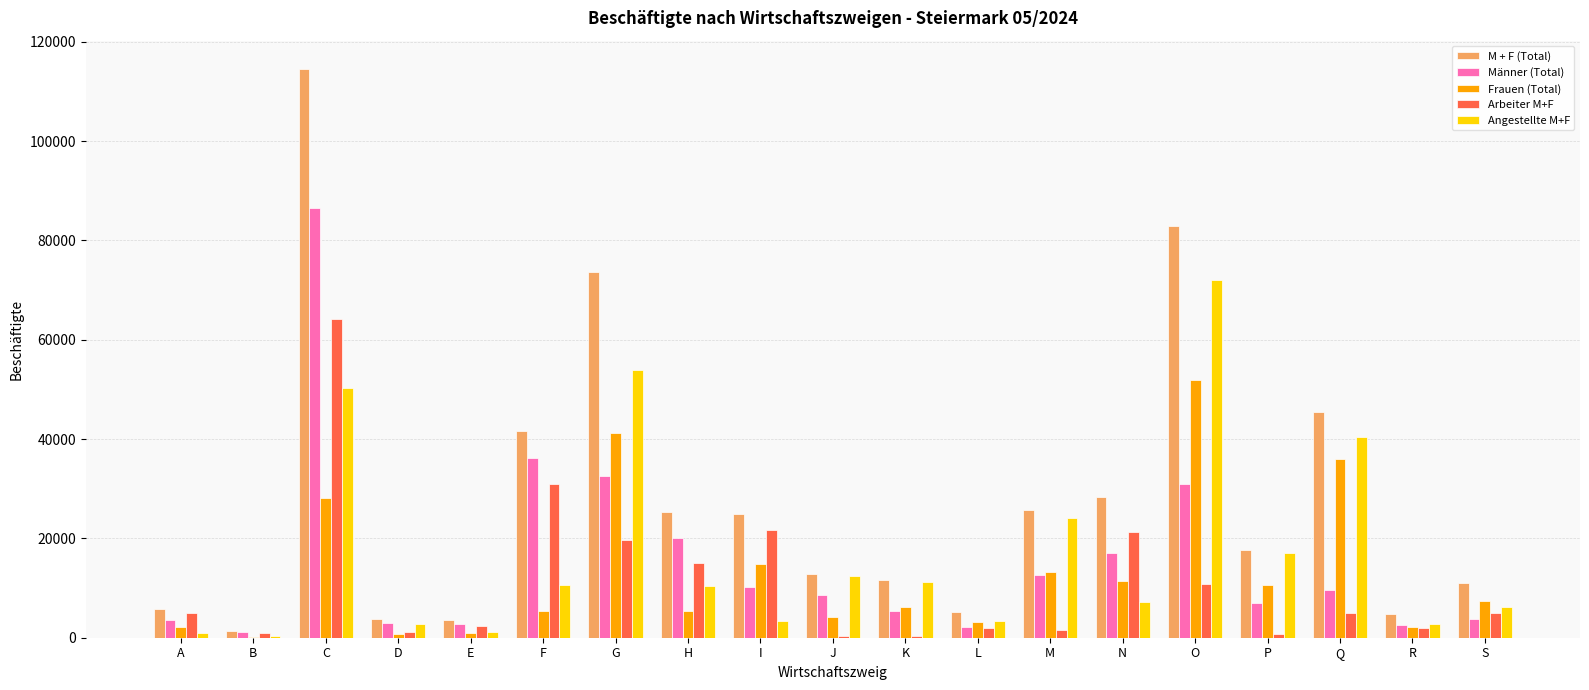

What is the sum of the M + F (Total) values at N and S?

39496